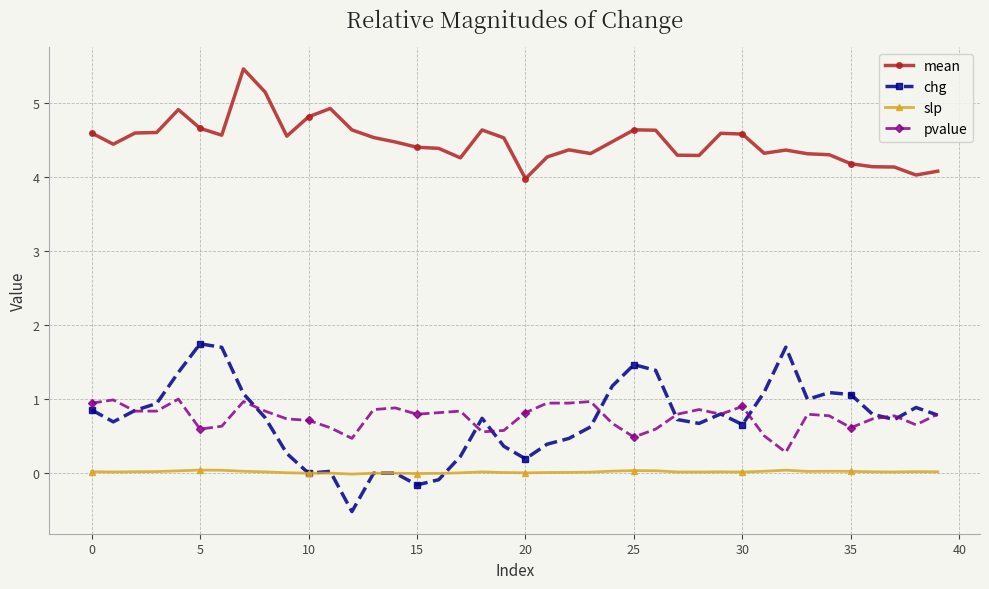

What is the value of the mean point at the 16th from the left?

4.4